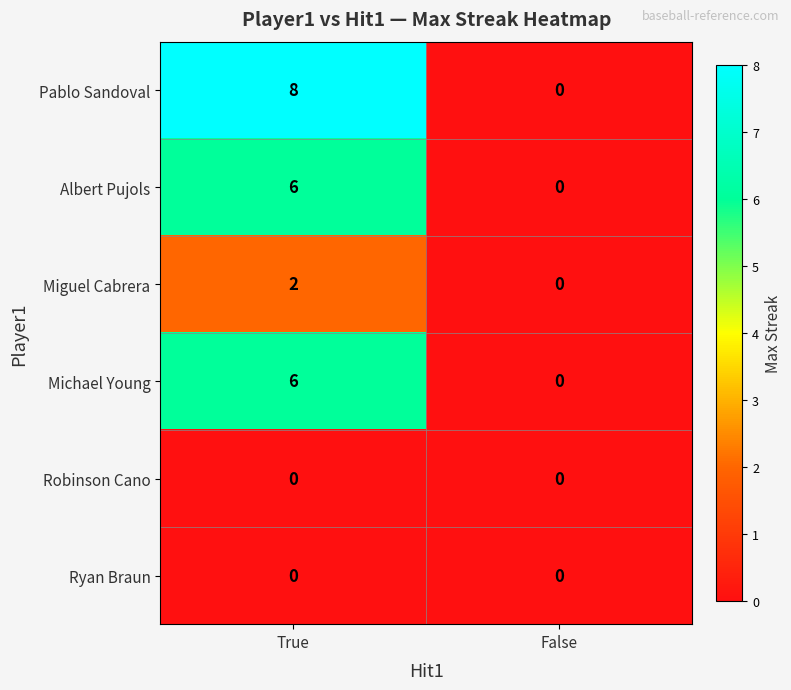

Which series changed the most between True and False?

Pablo Sandoval